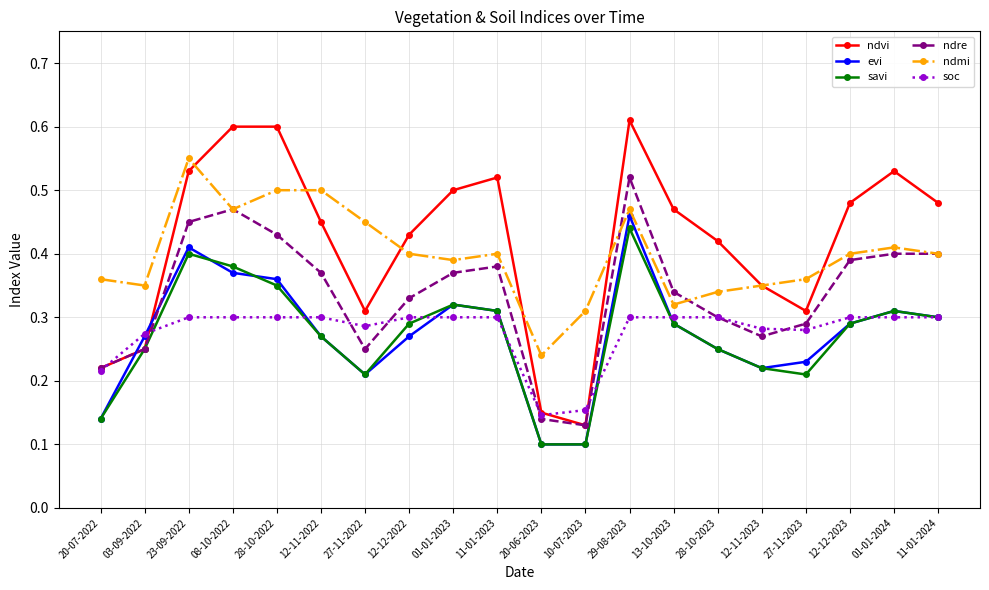

What are all the series names shown in the legend?

ndvi, evi, savi, ndre, ndmi, soc